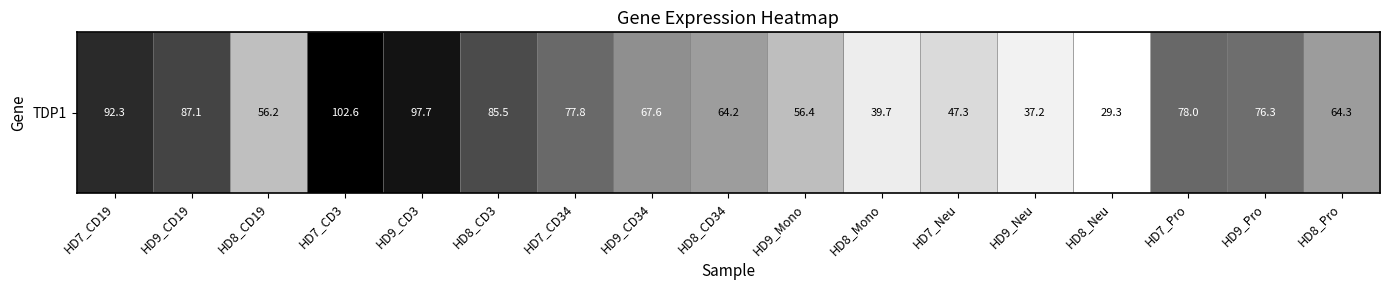

Reading left to right, extract all data points from this chart.

HD7_CD19=92.3	HD9_CD19=87.1	HD8_CD19=56.2	HD7_CD3=102.6	HD9_CD3=97.7	HD8_CD3=85.5	HD7_CD34=77.8	HD9_CD34=67.6	HD8_CD34=64.2	HD9_Mono=56.4	HD8_Mono=39.7	HD7_Neu=47.3	HD9_Neu=37.2	HD8_Neu=29.3	HD7_Pro=78.0	HD9_Pro=76.3	HD8_Pro=64.3